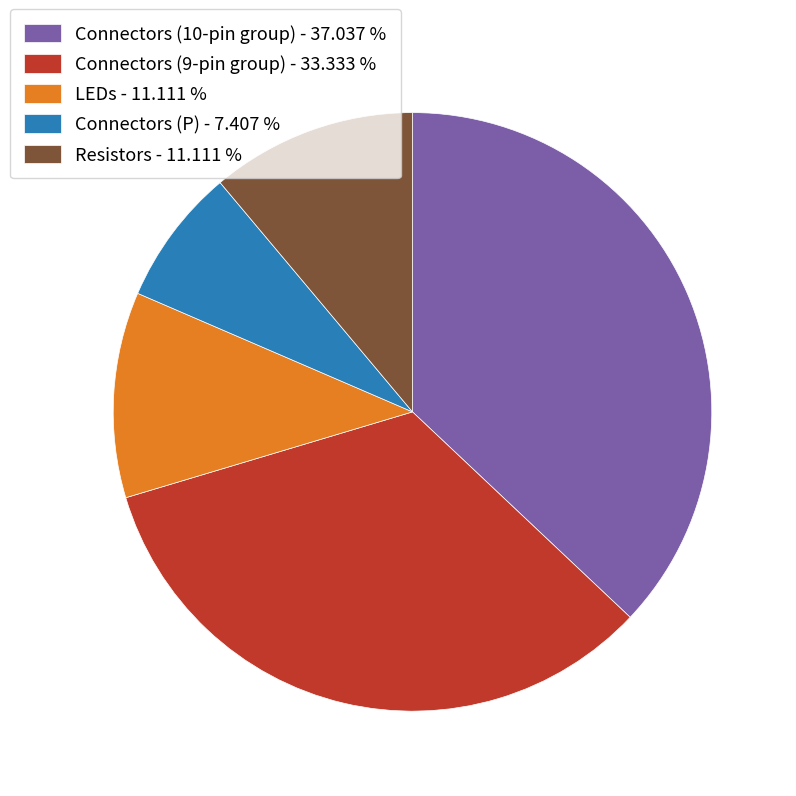

Does Connectors (P) - 7.407 % represent more than half of the total?

No